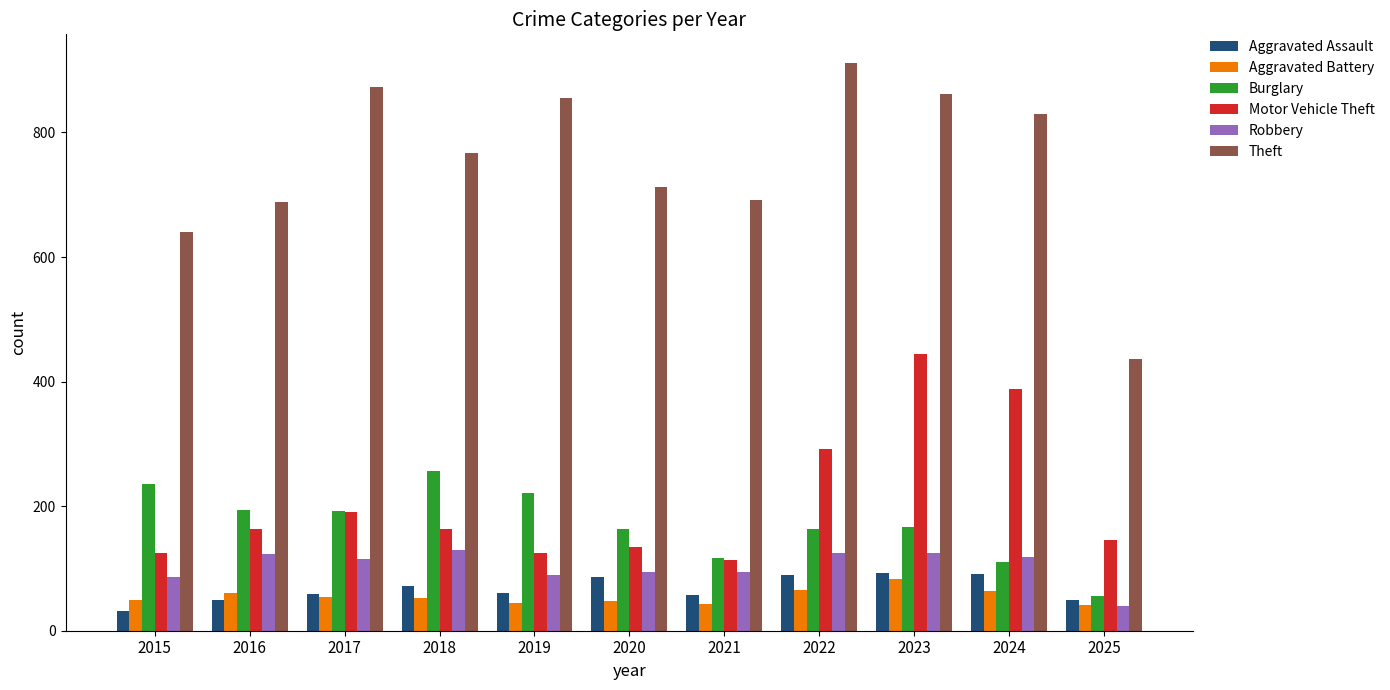

Are the bars grouped side by side (vs. stacked)?

Yes